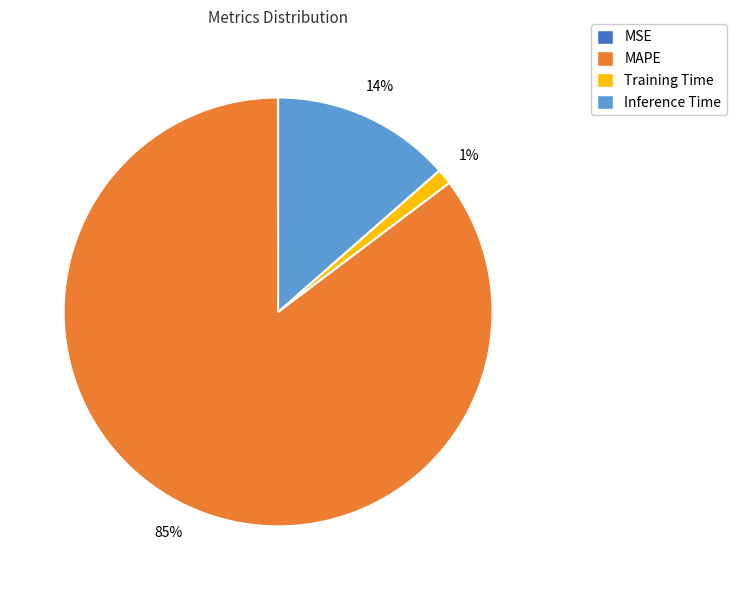

Is there a majority slice in this chart?

Yes